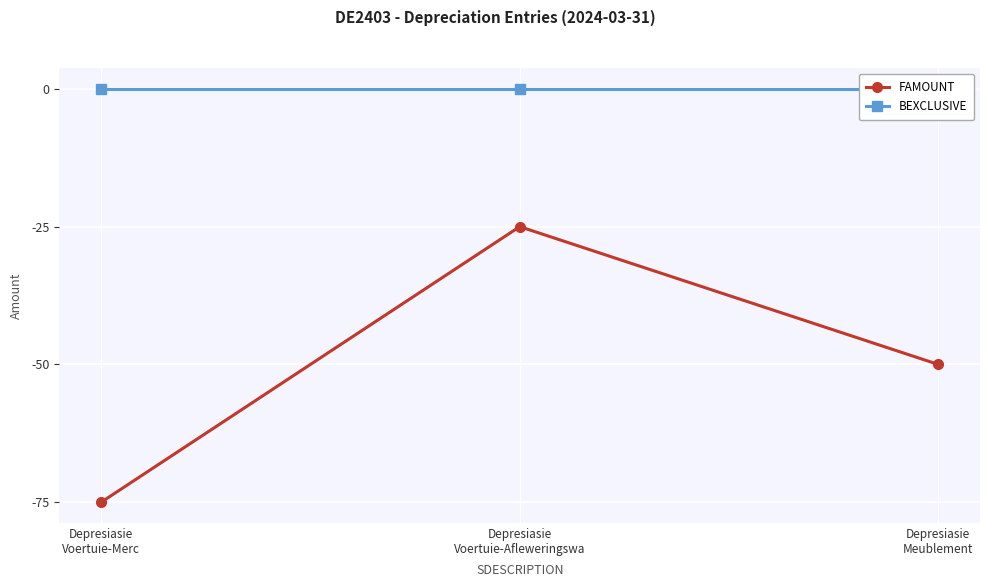

What is the label of the 2nd point from the right?

Depresiasie
Voertuie-Afleweringswa